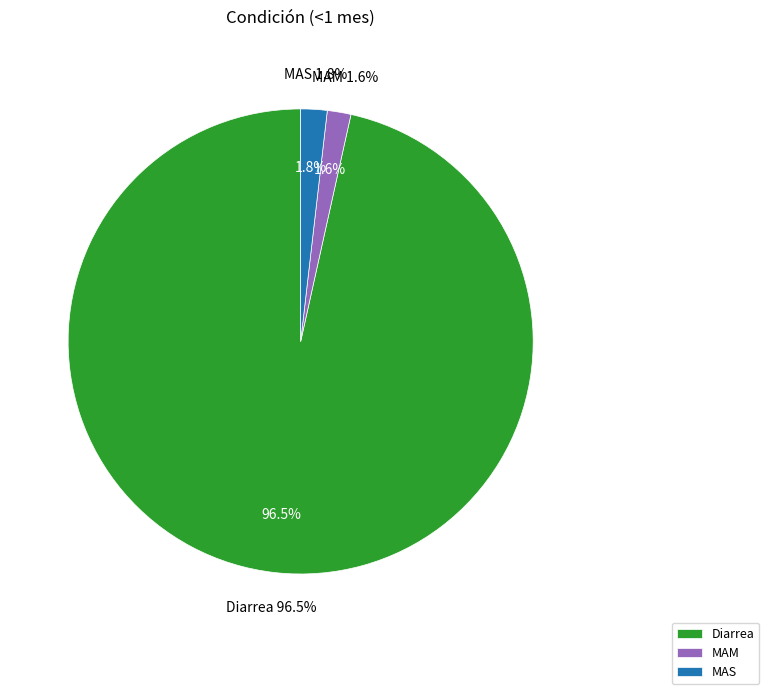

What is the smallest slice in the pie chart?

MAM